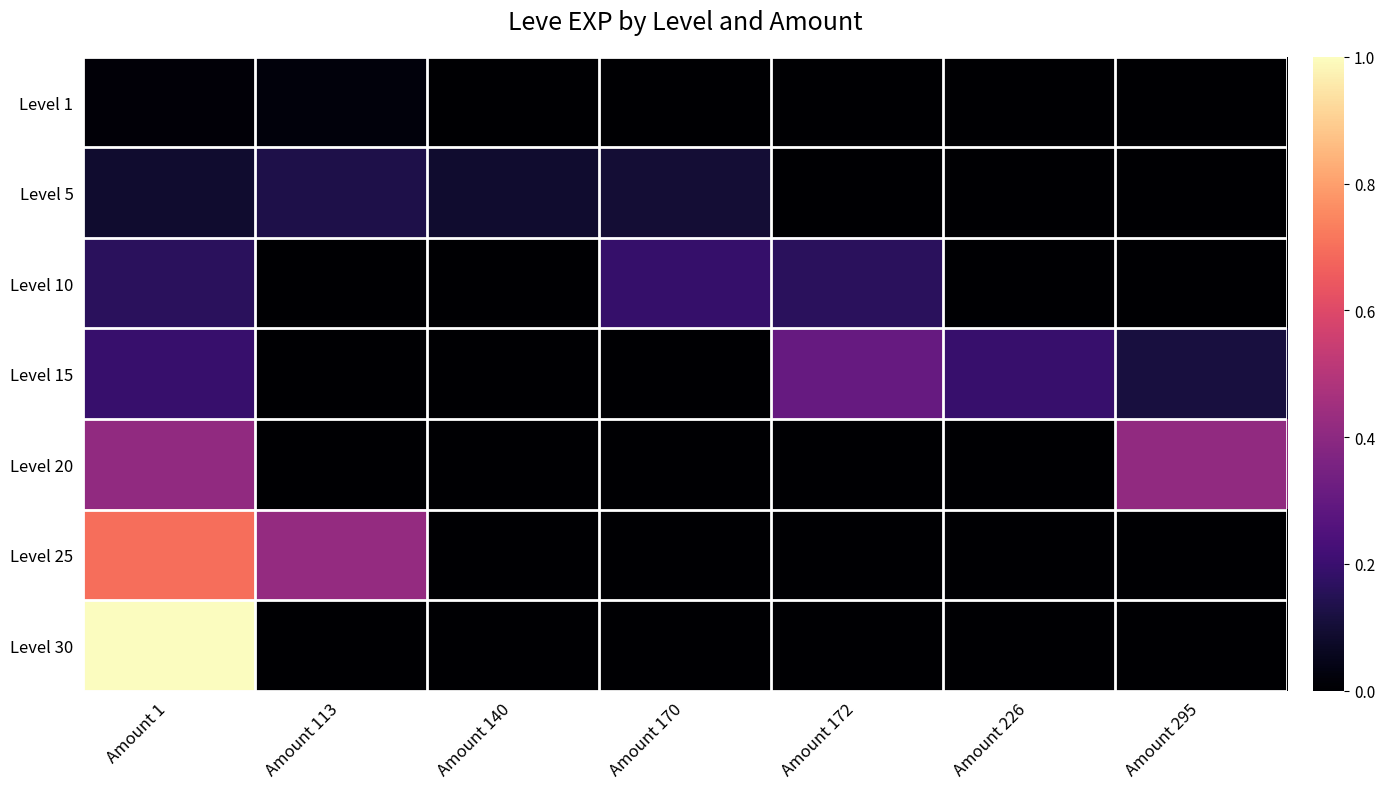

Count the number of data series in this chart.

7